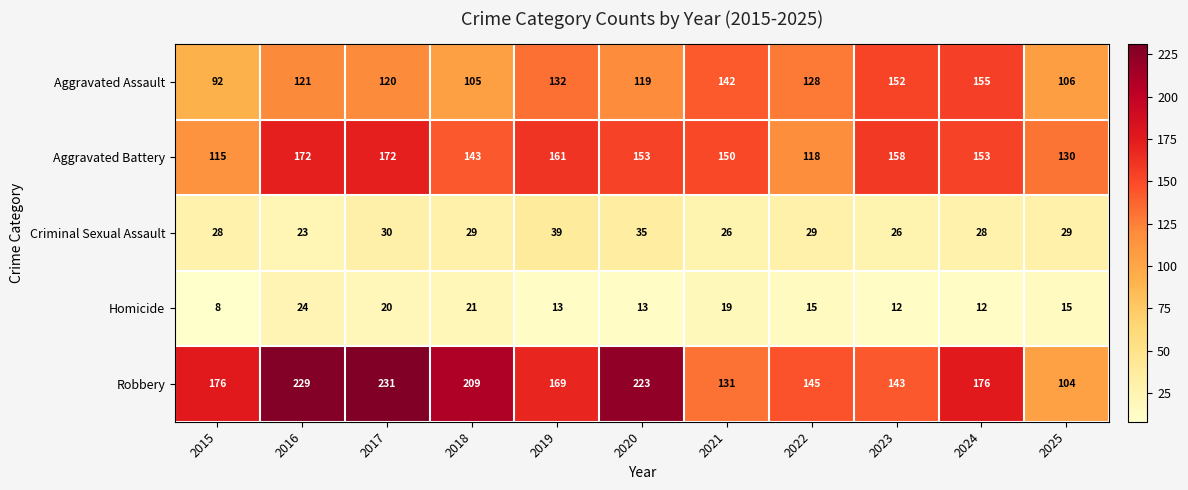

Rank the series at 2016 from lowest to highest value.

Criminal Sexual Assault, Homicide, Aggravated Assault, Aggravated Battery, Robbery